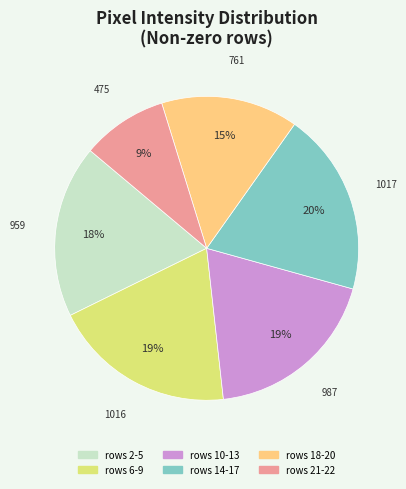

Is there any slice that represents more than half of the pie?

No